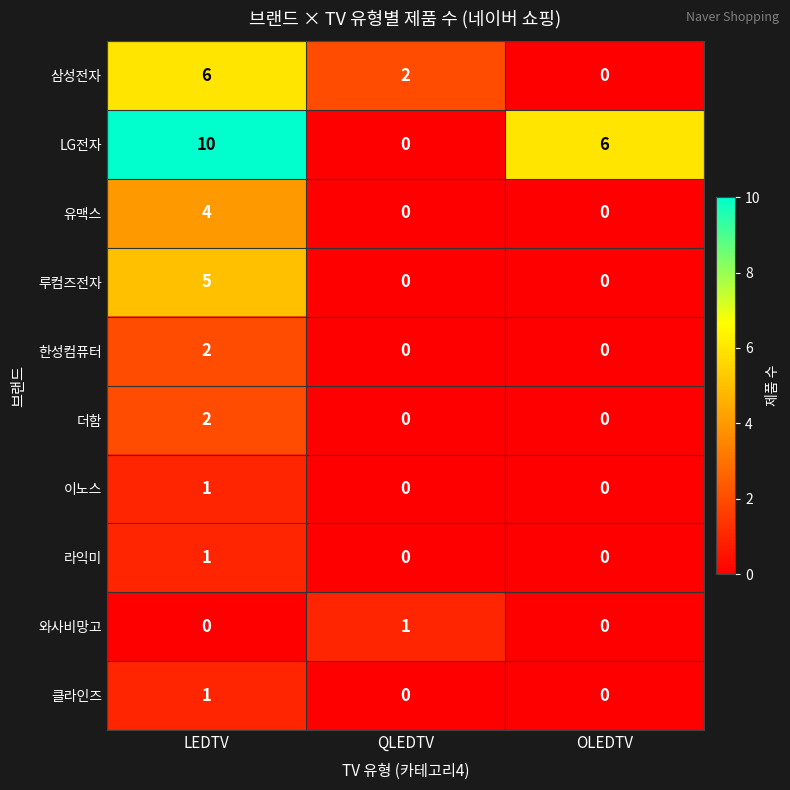

Reading left to right, list all the values displayed in this chart.

삼성전자: LEDTV=6	QLEDTV=2	OLEDTV=0
LG전자: LEDTV=10	QLEDTV=0	OLEDTV=6
유맥스: LEDTV=4	QLEDTV=0	OLEDTV=0
루컴즈전자: LEDTV=5	QLEDTV=0	OLEDTV=0
한성컴퓨터: LEDTV=2	QLEDTV=0	OLEDTV=0
더함: LEDTV=2	QLEDTV=0	OLEDTV=0
이노스: LEDTV=1	QLEDTV=0	OLEDTV=0
라익미: LEDTV=1	QLEDTV=0	OLEDTV=0
와사비망고: LEDTV=0	QLEDTV=1	OLEDTV=0
클라인즈: LEDTV=1	QLEDTV=0	OLEDTV=0